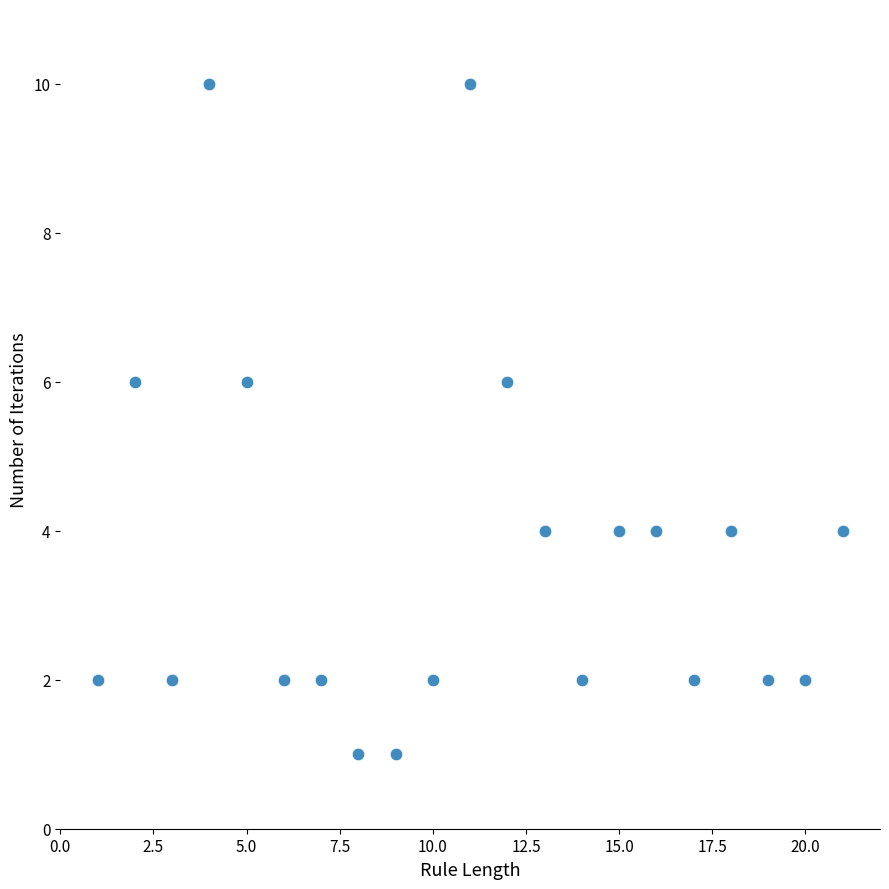

What is the range of Y values (max minus min)?

9